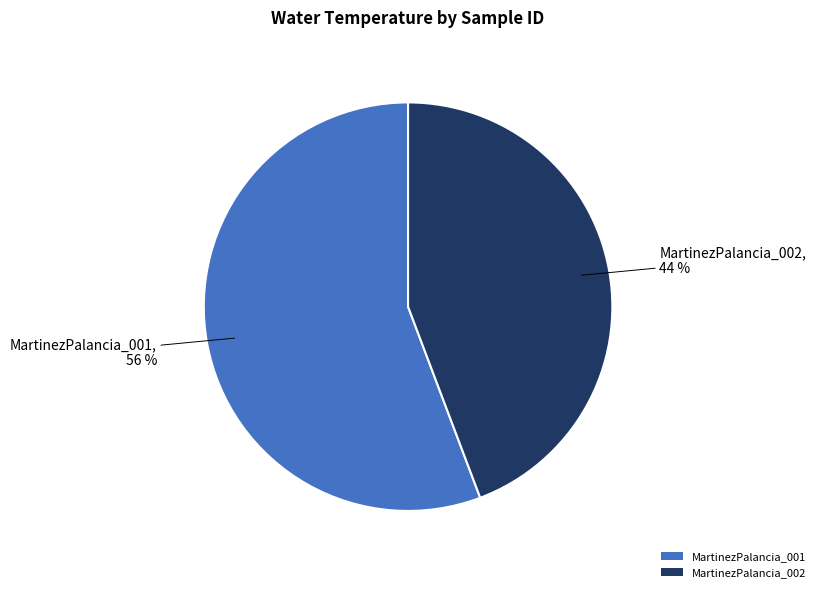

Is it true that MartinezPalancia_001 is 56% of the pie?

True